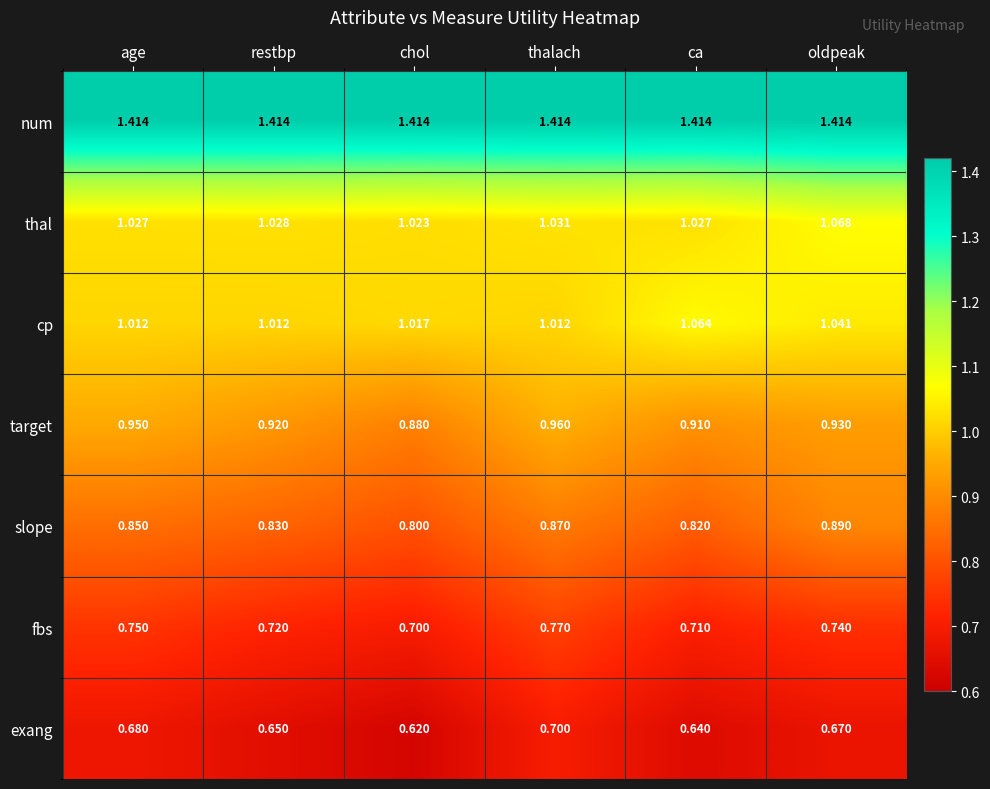

At which category does the chart reach its minimum across all series?

chol